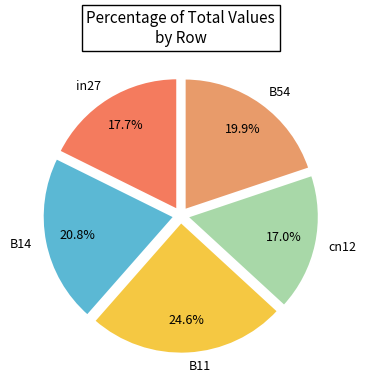

Count the number of slices in the pie.

5